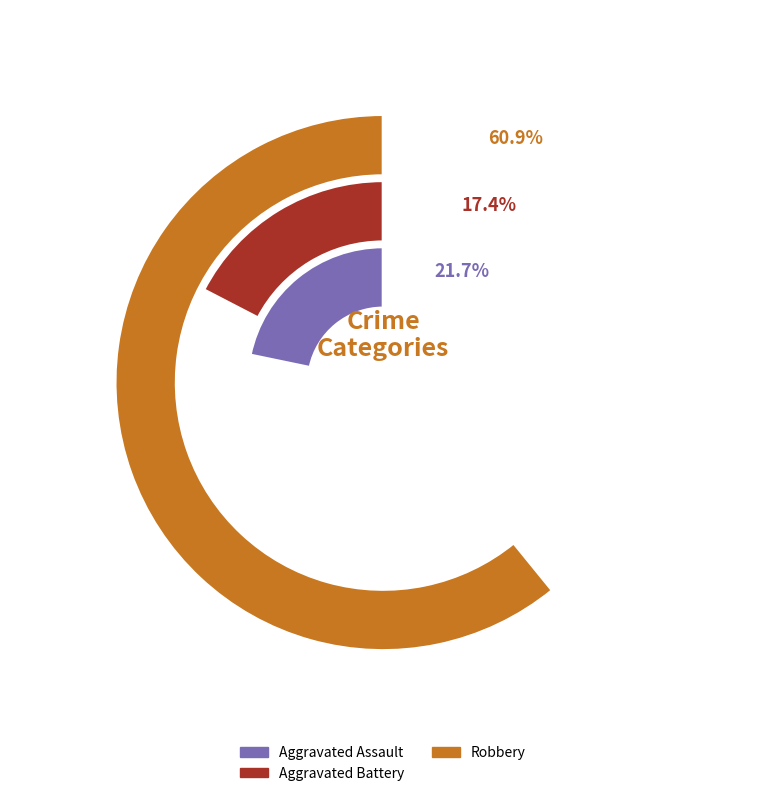

Is it true that Criminal Sexual Assault is 0% of the pie?

True